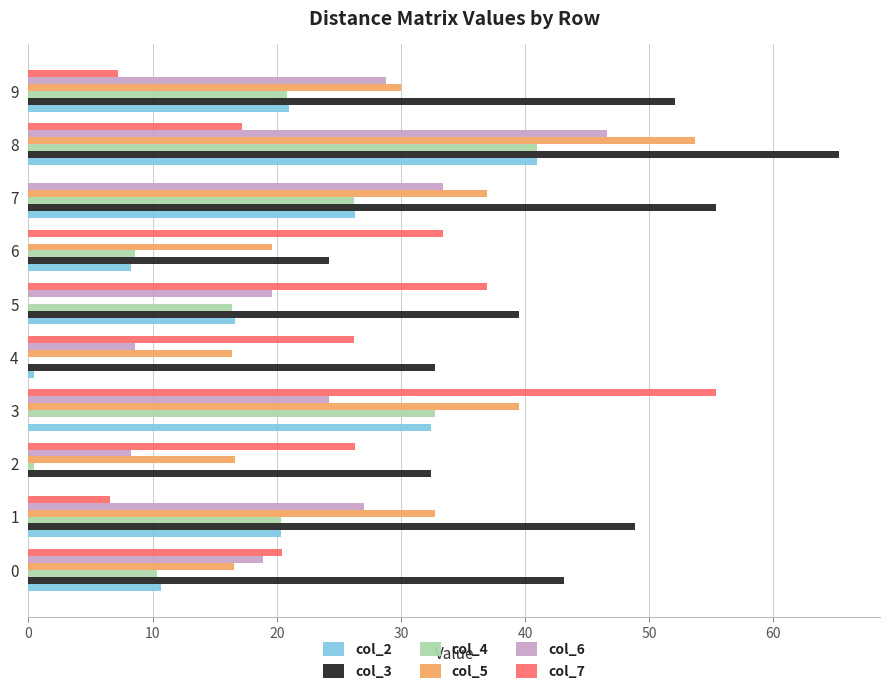

True or false: col_7 has a value of 7.2 at 9.

True